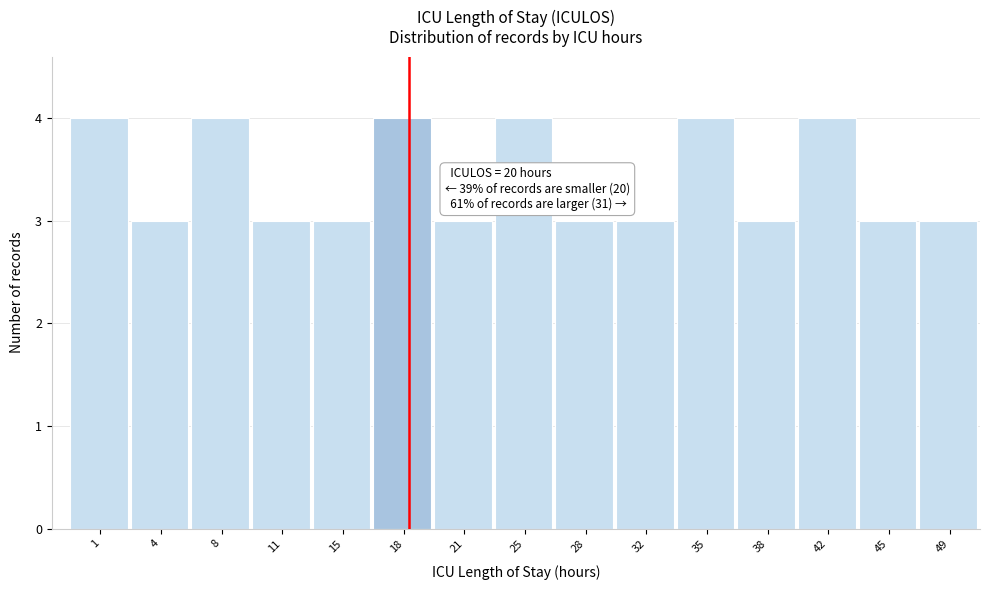

Reading right to left, transcribe all the data shown in this chart.

49=3	45=3	42=4	38=3	35=4	32=3	28=3	25=4	21=3	18=4	15=3	11=3	8=4	4=3	1=4